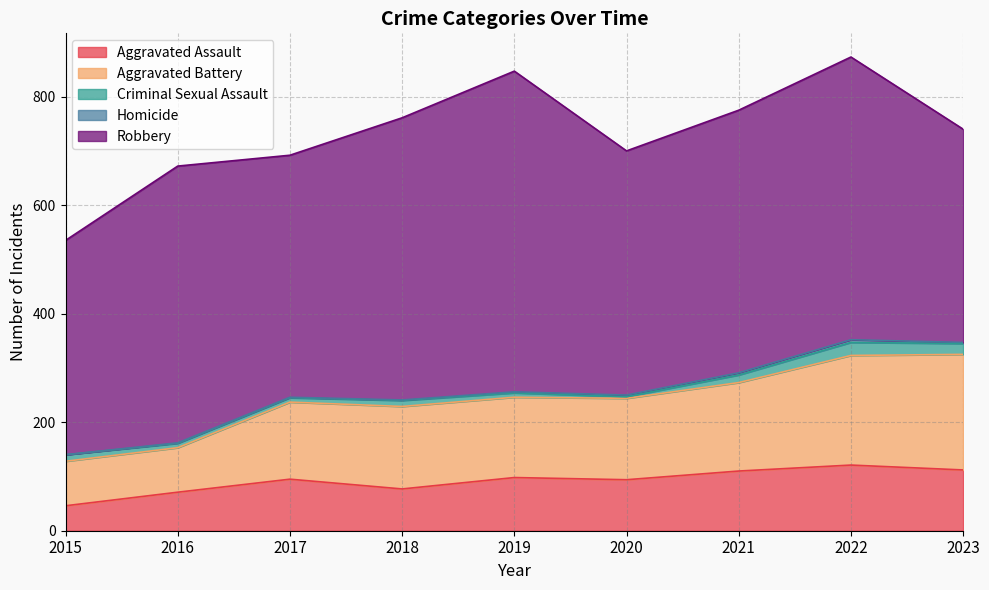

What is the difference between the second highest and second lowest values in the Homicide series?

3